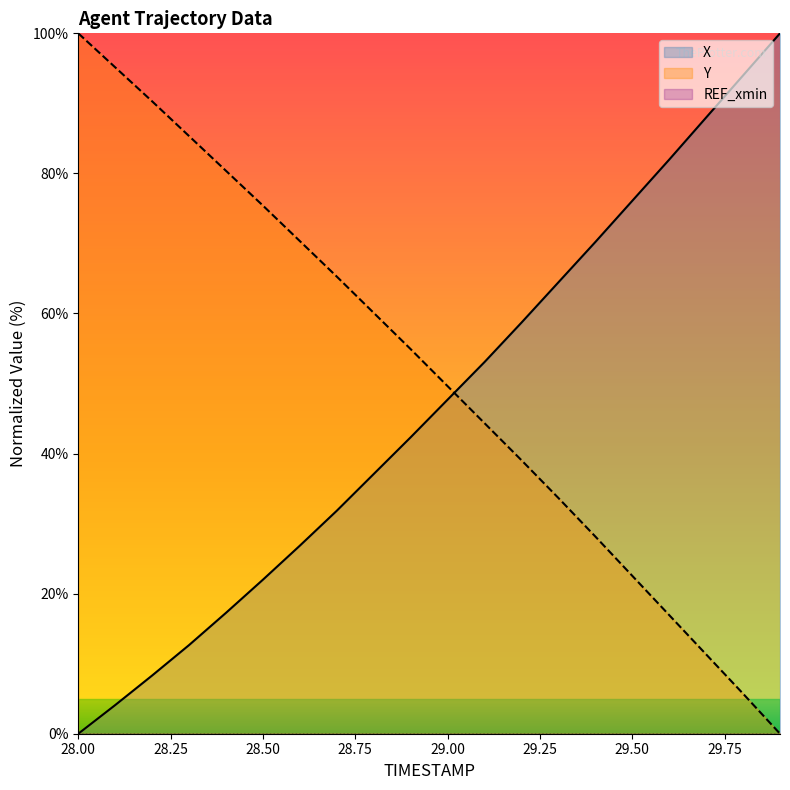

True or false: Y has a value of 54.9 at 28.9.

True